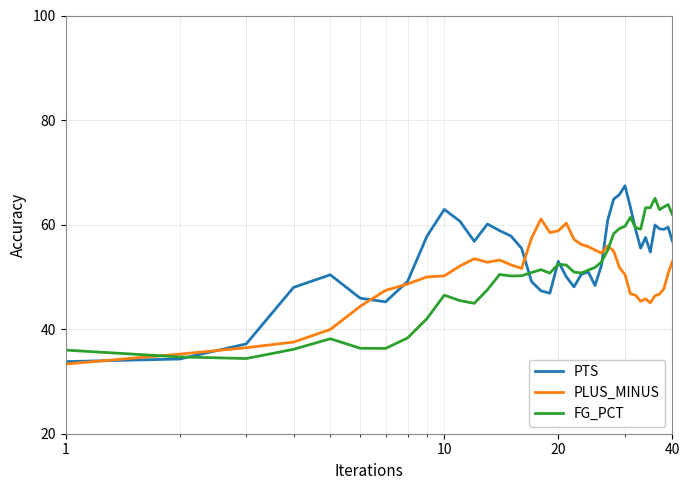

What is the lowest value of the PTS series?

33.8